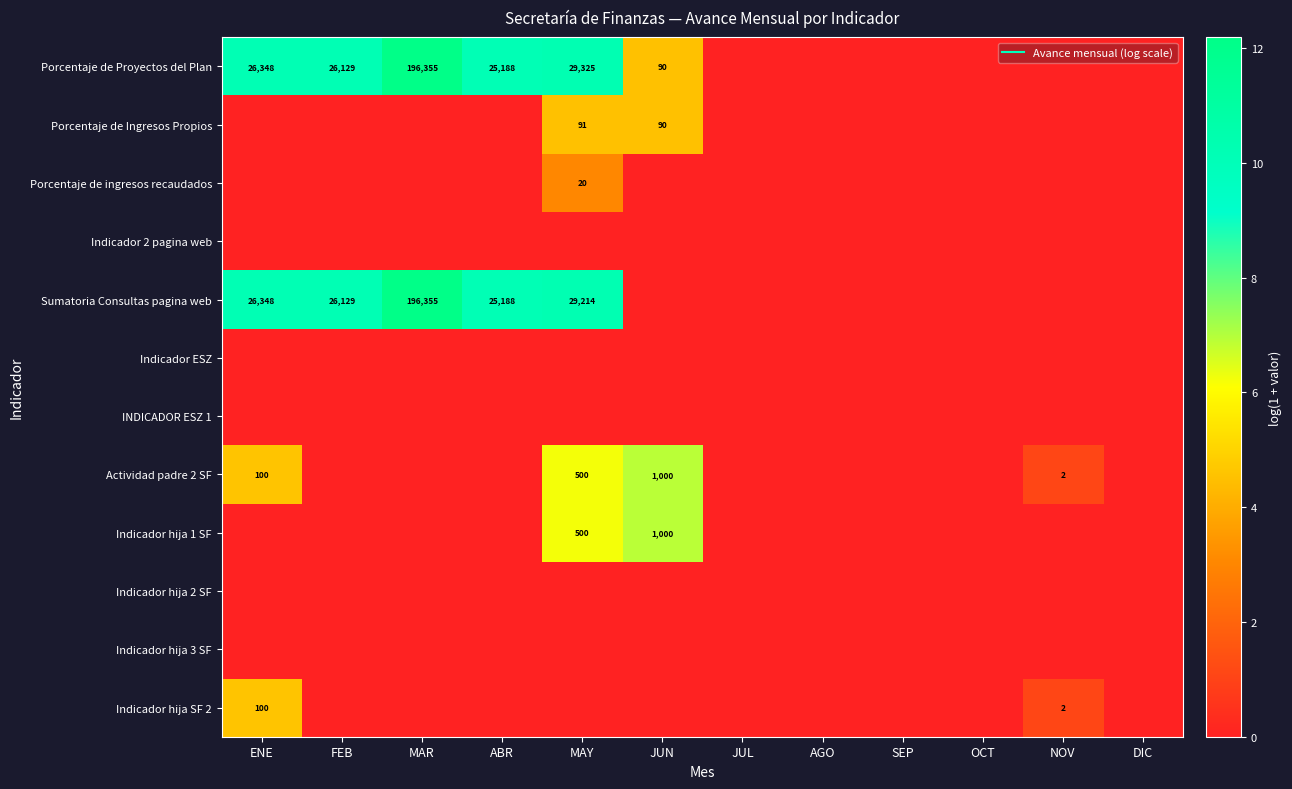

Which series has the largest range (max minus min)?

Porcentaje de Proyectos del Plan